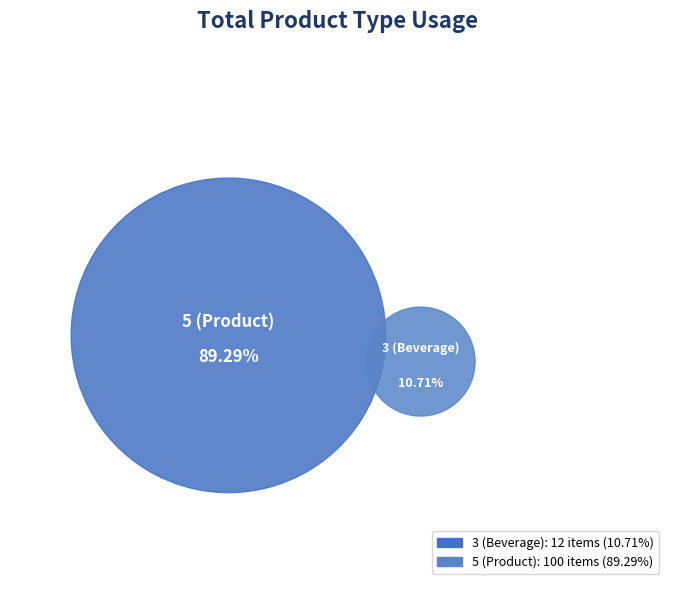

Count the number of slices in the pie.

2